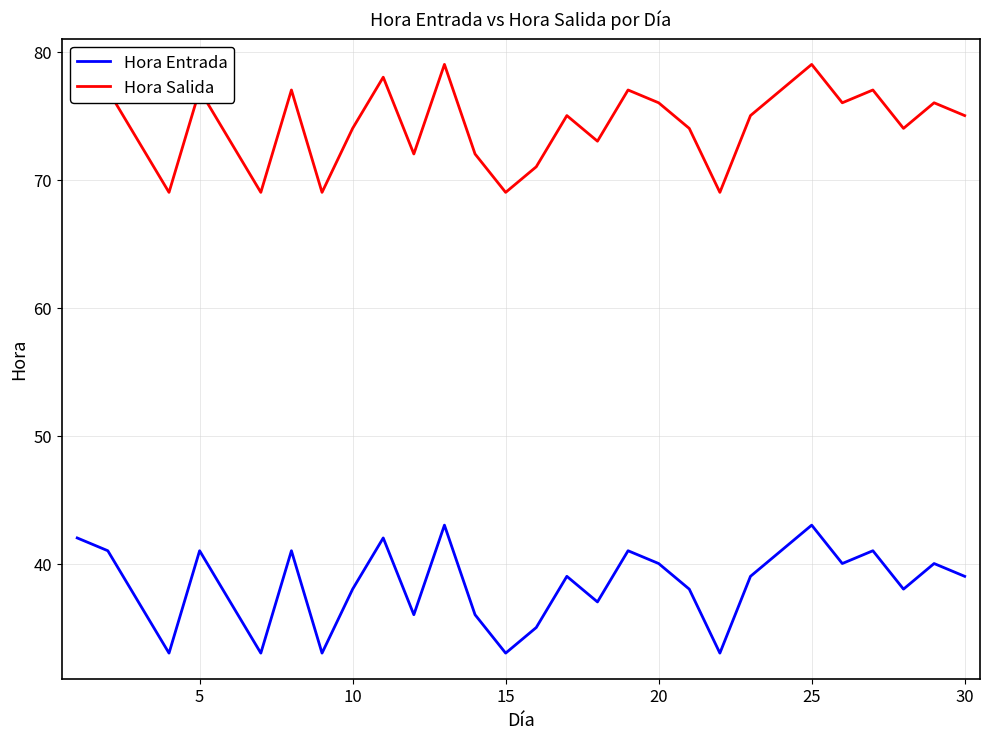

Which series has the largest total across all categories?

Hora Salida